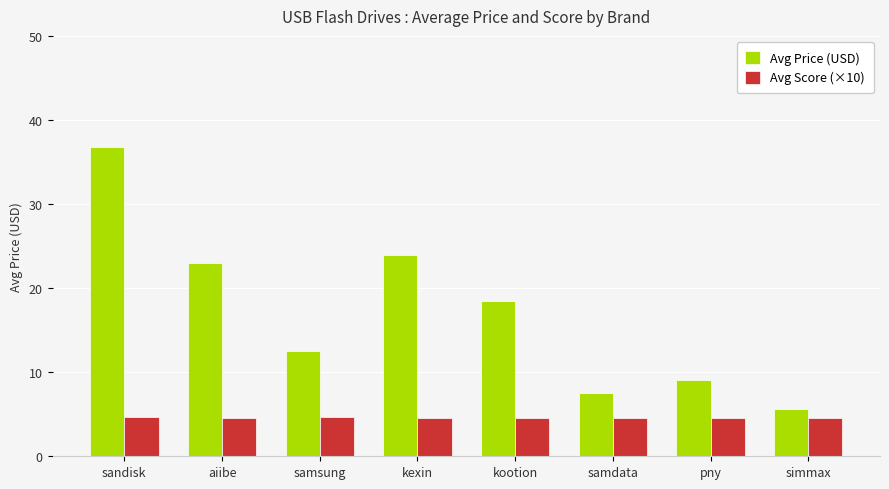

How many bars are there in each group?

2